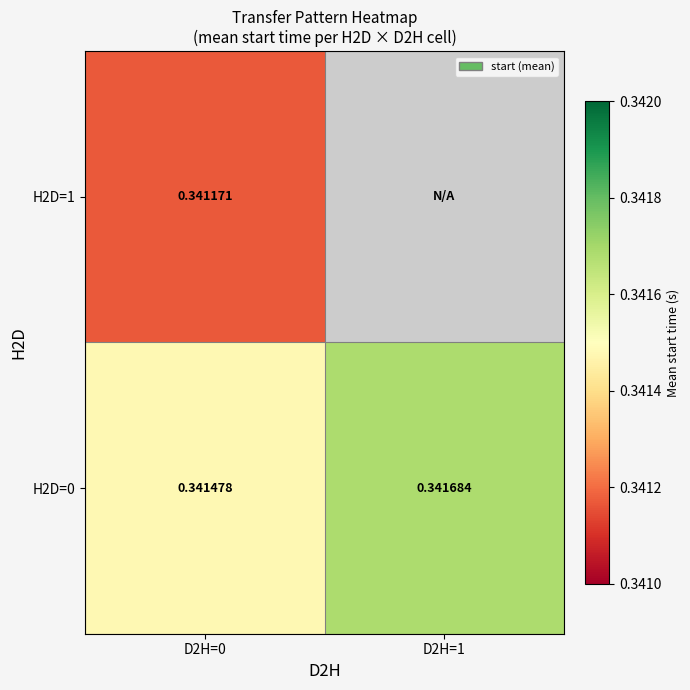

What is the average value of the H2D=0 series?

0.3